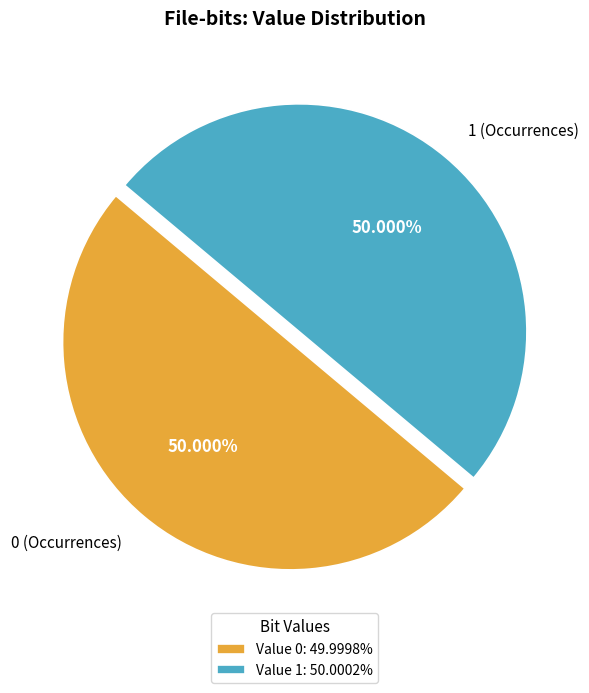

The 1 (Occurrences) slice represents 50% of the pie. True or false?

True